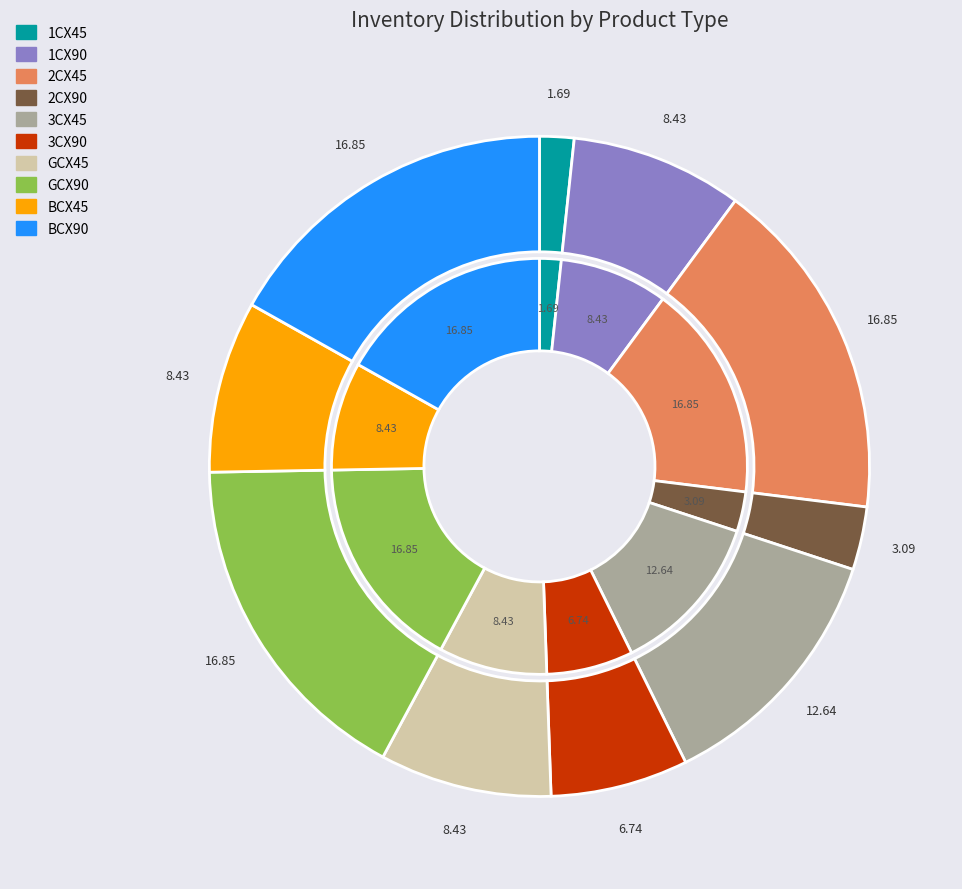

Does 2CX45 account for over 50% of the chart?

No